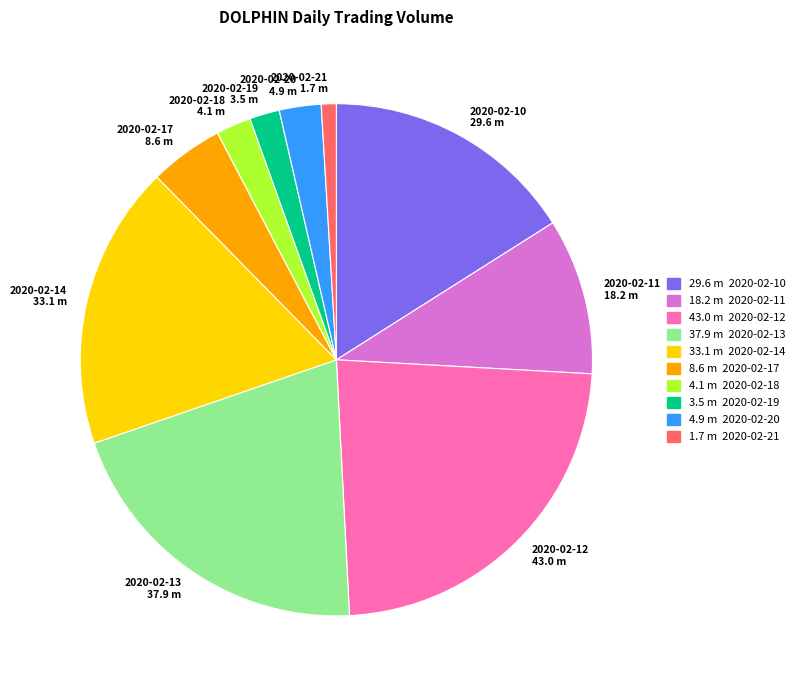

Which category has the biggest portion of the pie?

2020-02-12